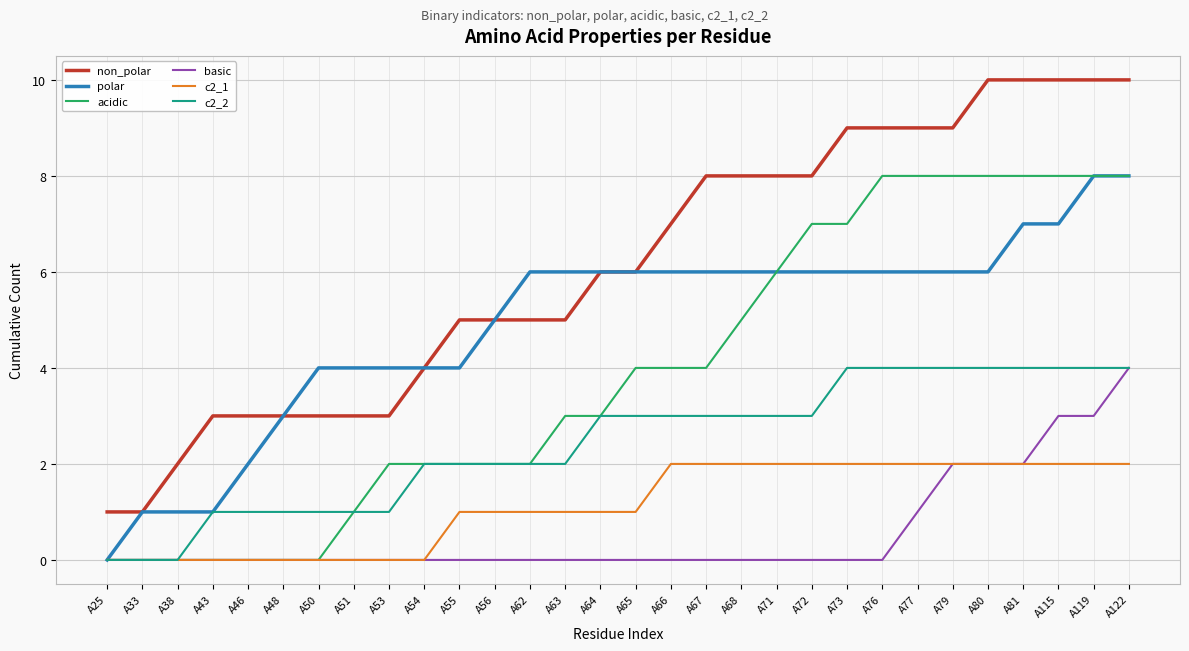

The value of c2_2 at A50 is 1. True or false?

True